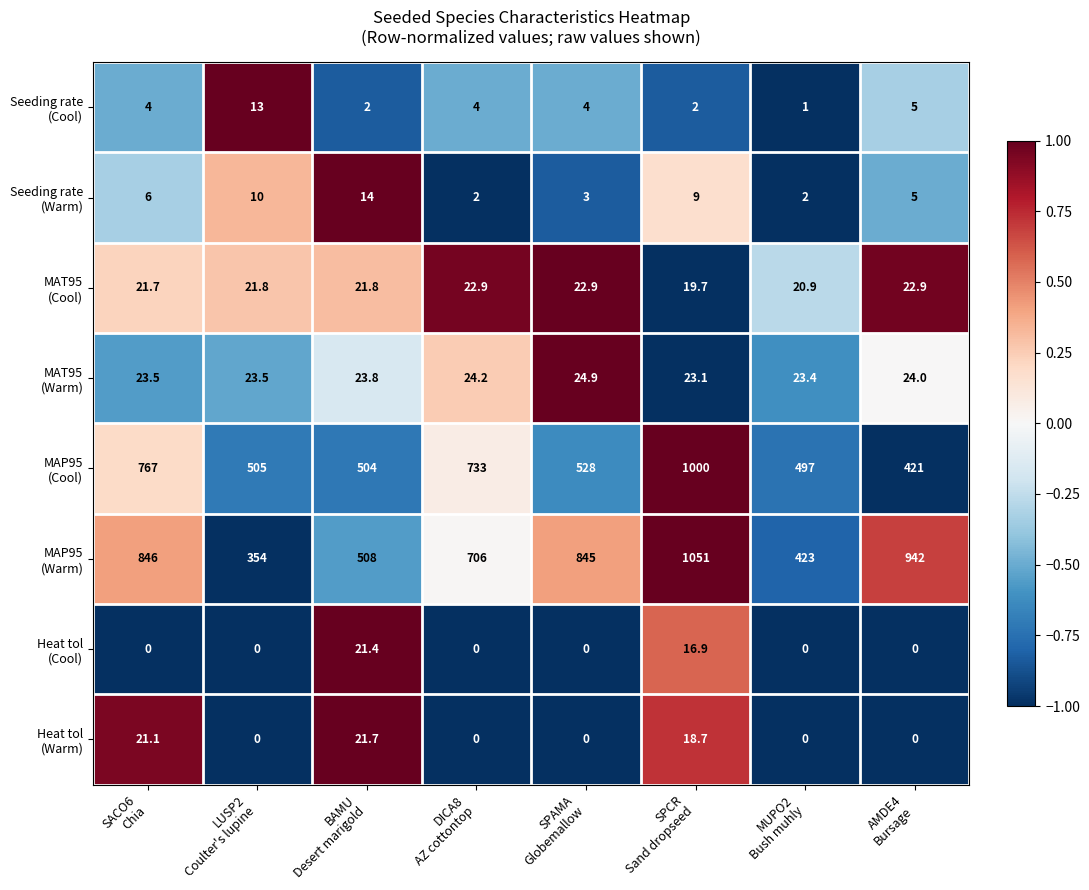

What is the maximum value shown in the chart?

1051.0